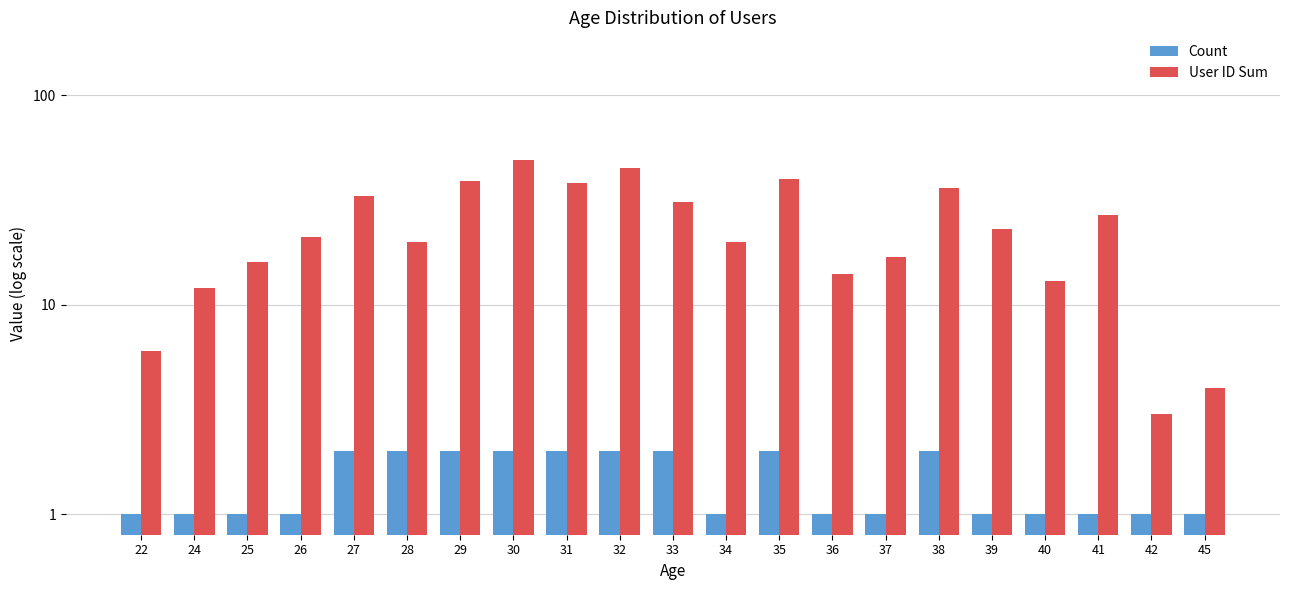

At how many categories does at least one series exceed 27?

8